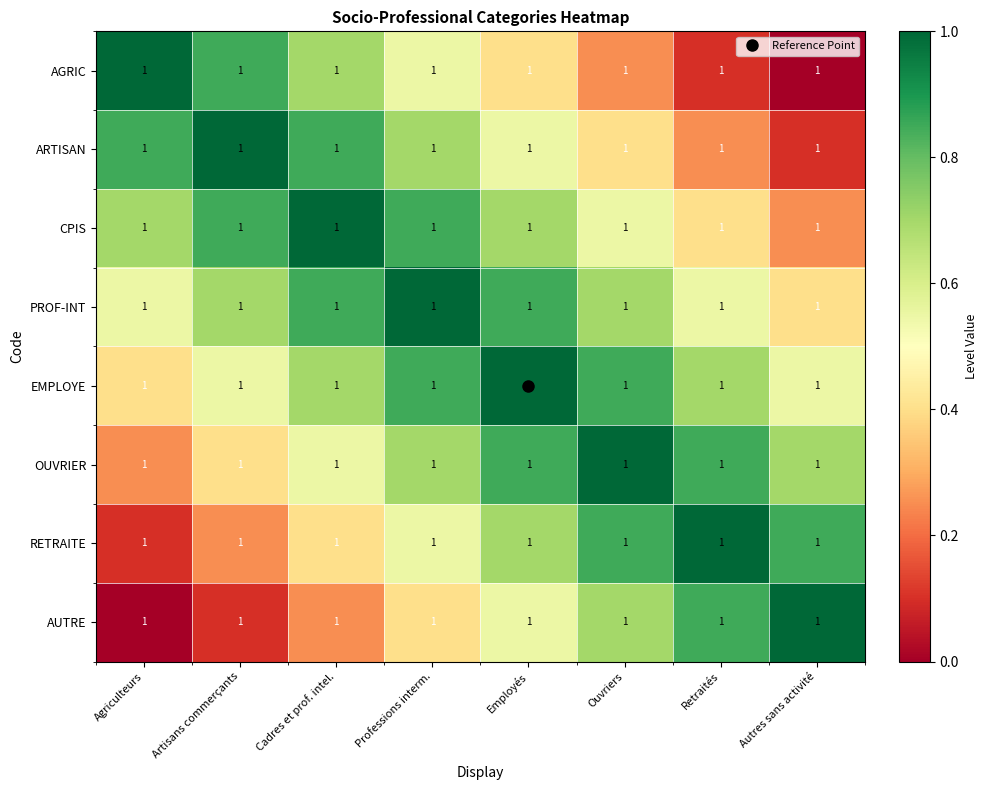

Rank the categories by AGRIC value from lowest to highest.

Autres sans activité, Retraités, Ouvriers, Employés, Professions interm., Cadres et prof. intel., Artisans commerçants, Agriculteurs